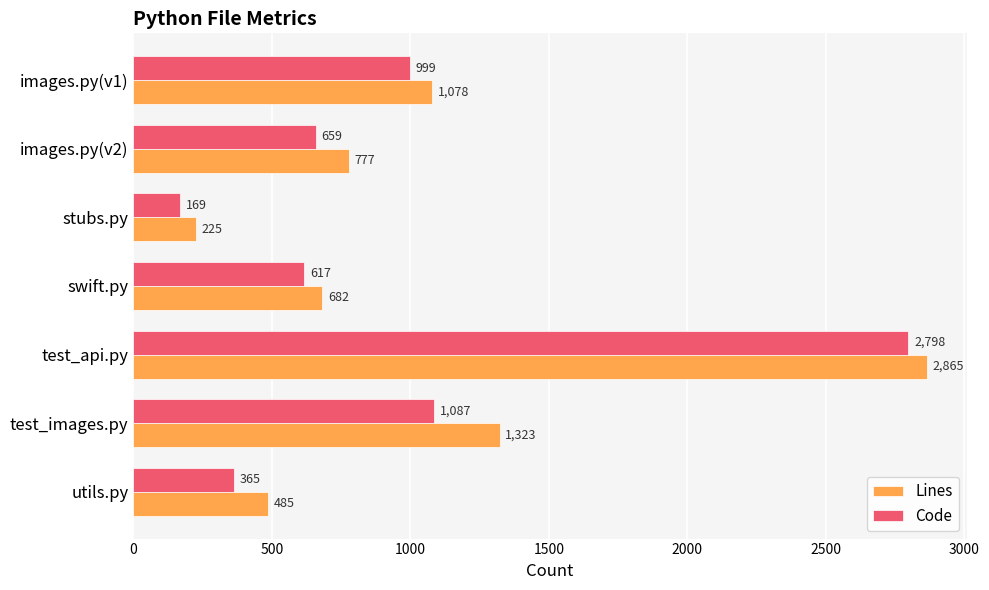

Which series has the widest spread of values?

Lines